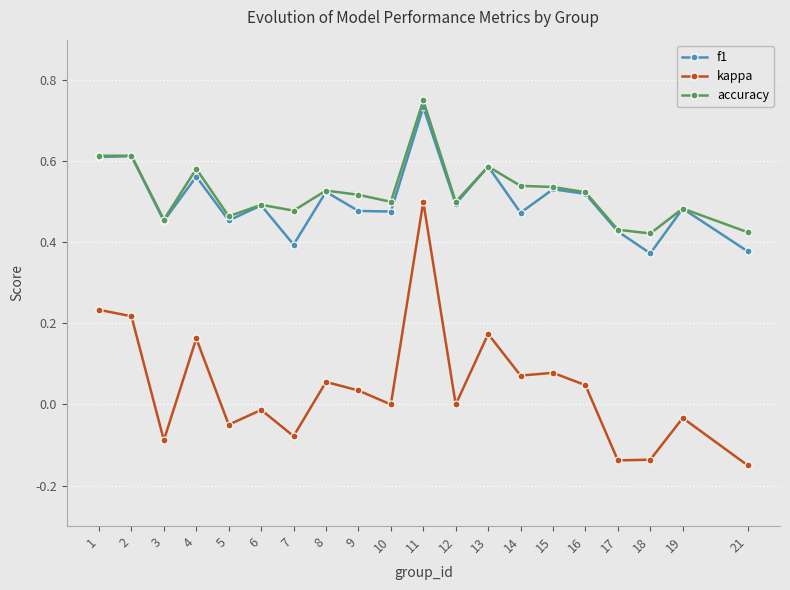

The kappa series shows -0.1 at 3. True or false?

True